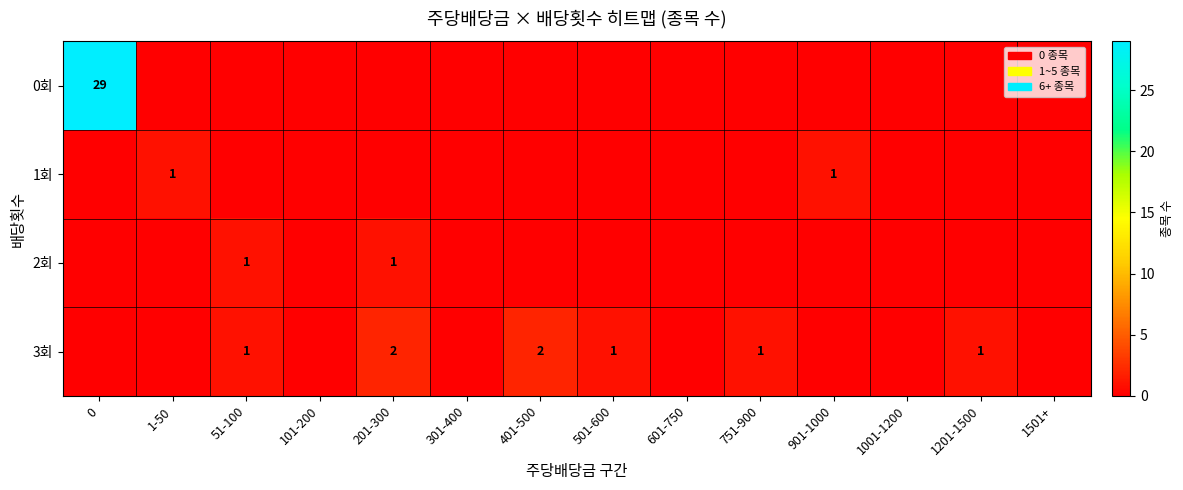

What is the spread (max minus min) of values at 401-500?

2